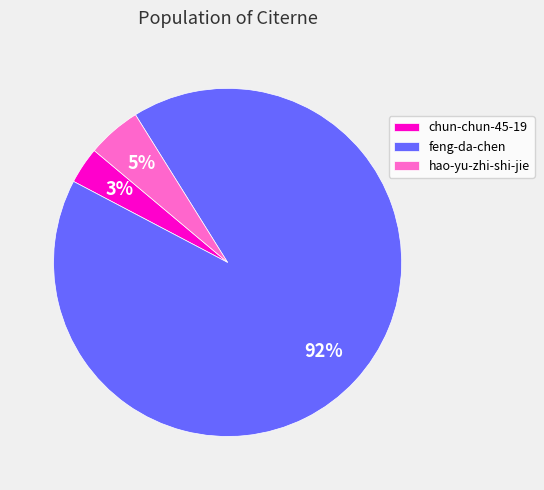

What is the majority slice?

feng-da-chen